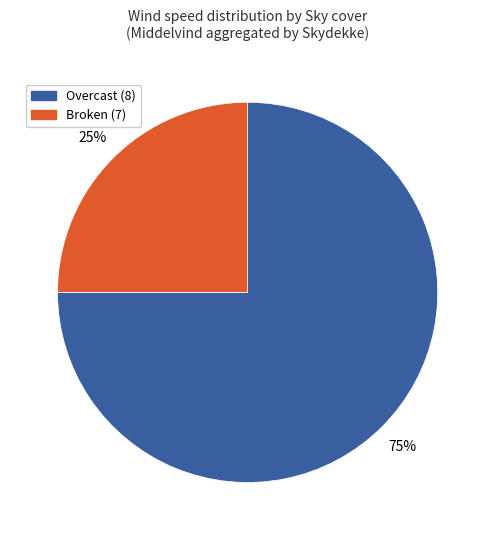

To the nearest percent, what is the average slice percentage?

50%